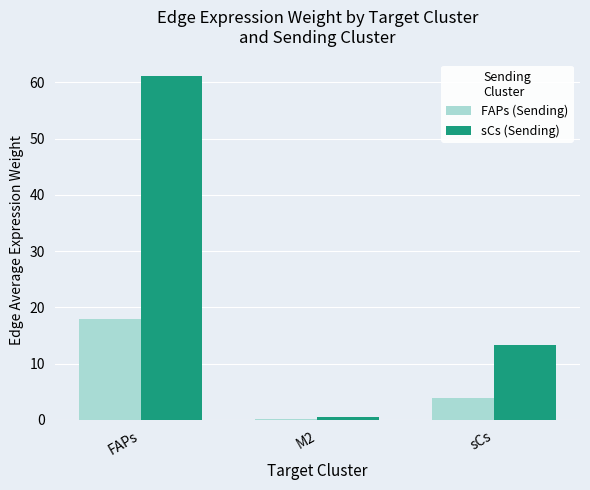

What is the average value of the FAPs (Sending) series?

7.3